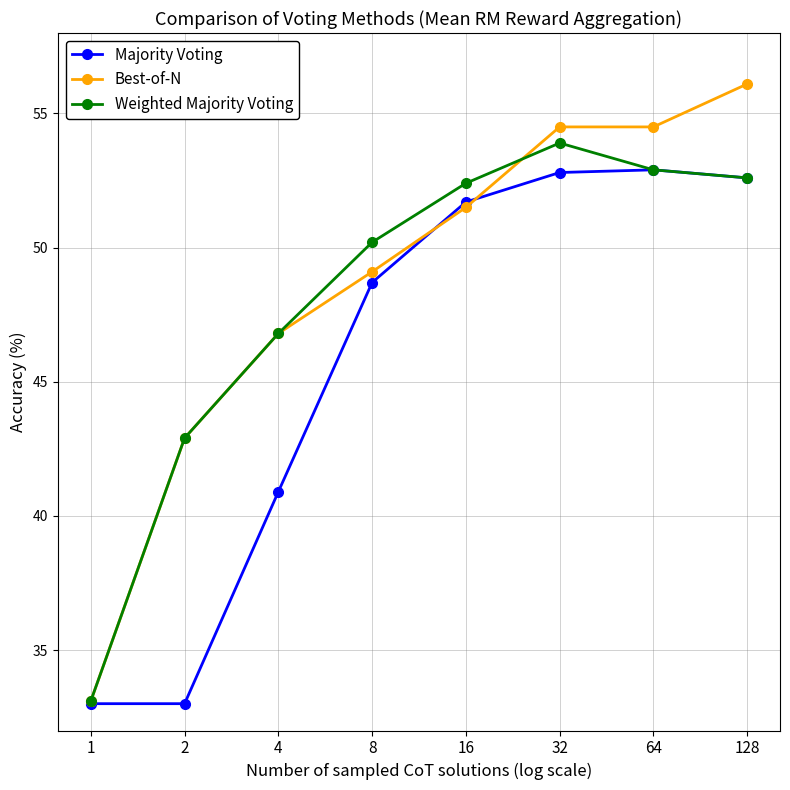

List the series in order of their peak value, lowest first.

Majority Voting, Weighted Majority Voting, Best-of-N